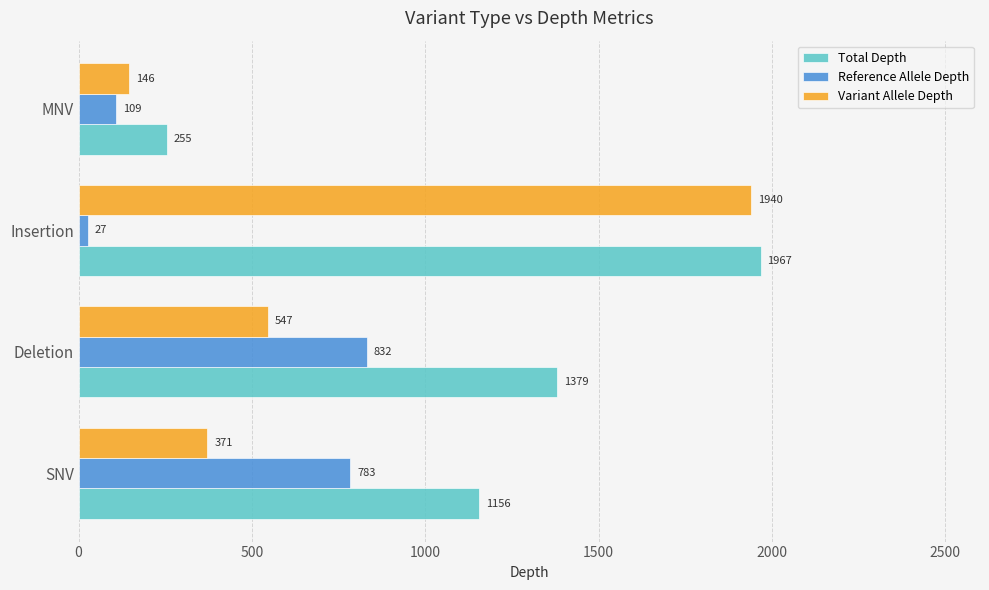

Read the Variant Allele Depth value at MNV, to the nearest 100.

100